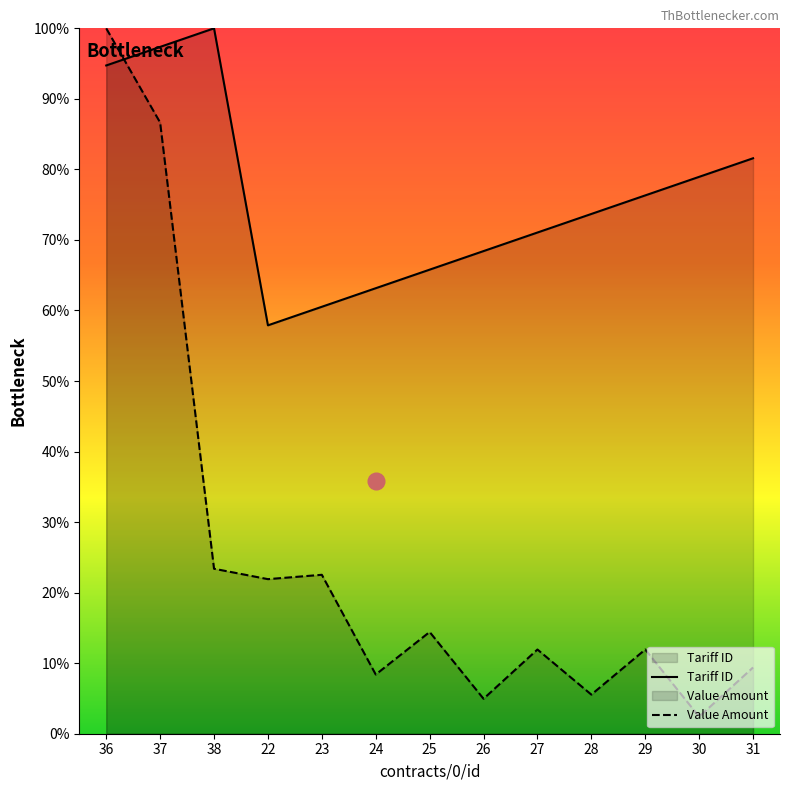

What position from the left is 38?

3